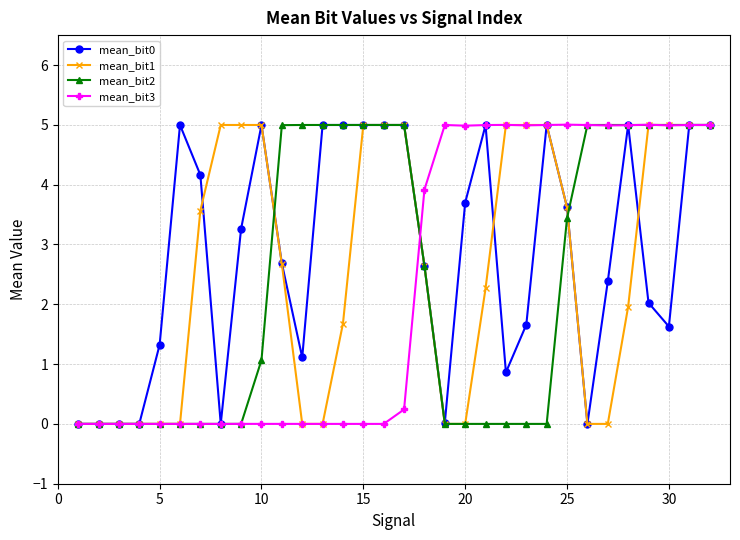

What is the value of the mean_bit3 point at the 21st from the left?

5.0